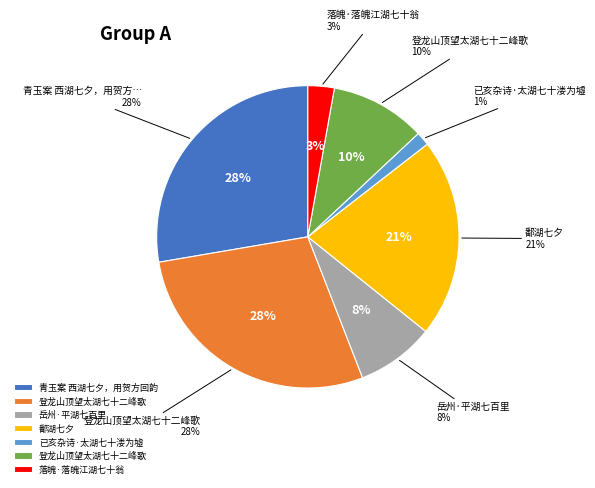

Count the number of slices in the pie.

7